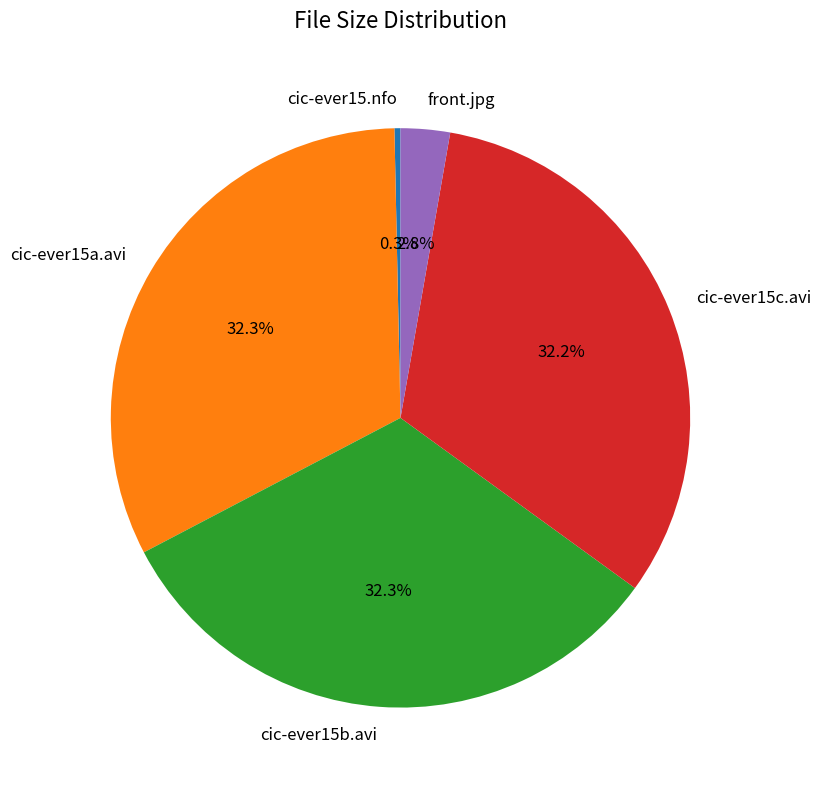

To the nearest percent, what portion does cic-ever15c.avi represent?

32%